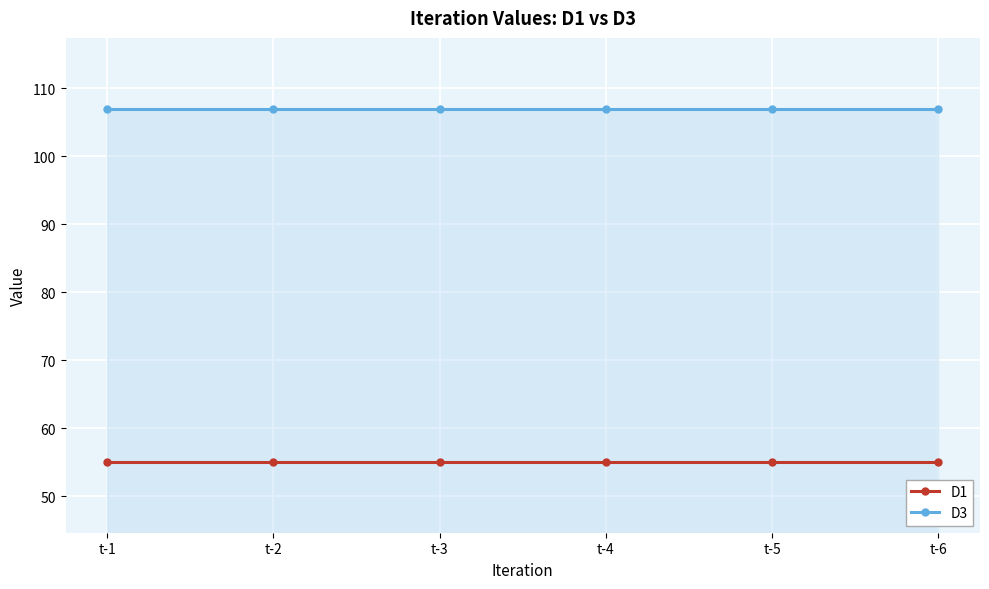

Is it true that D1 equals 55.0 at t-4?

True